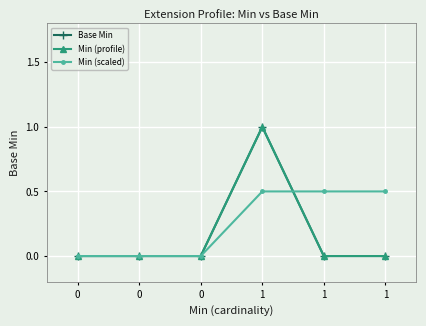

Is this an area chart (filled region under the line)?

No